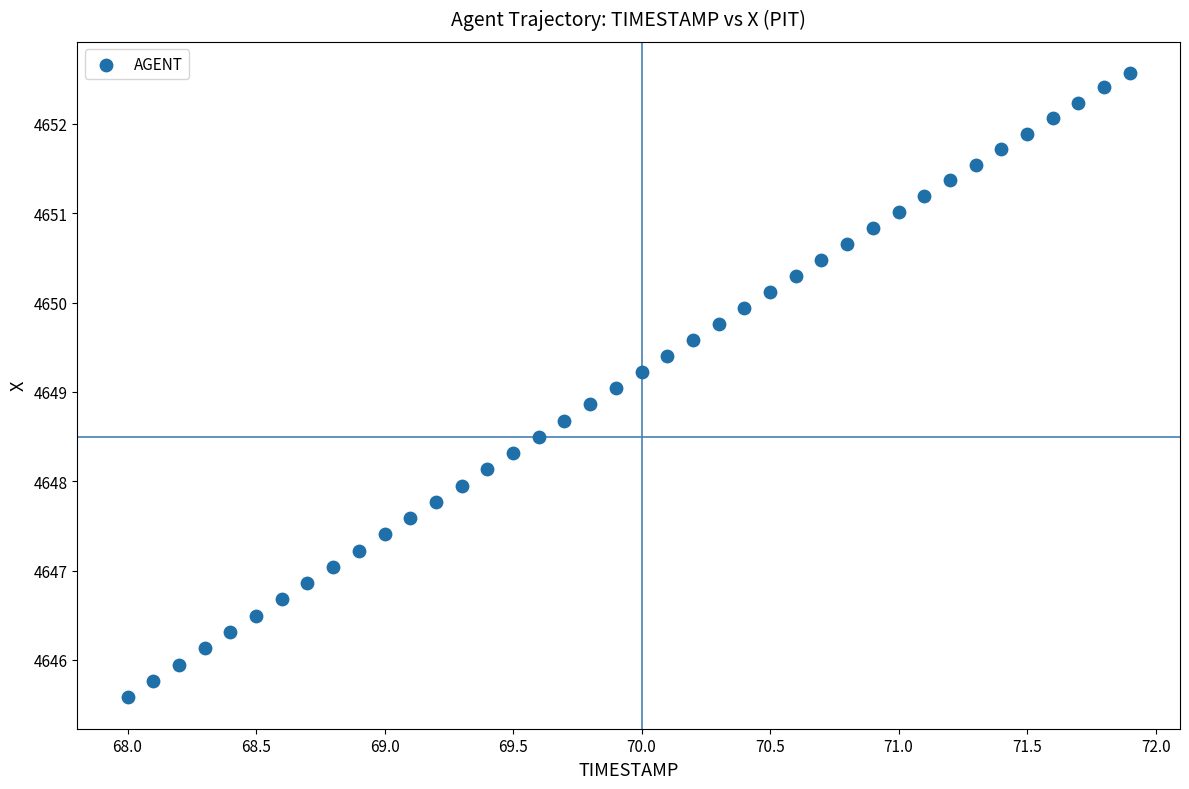

What is the range of X values (max minus min)?

3.9